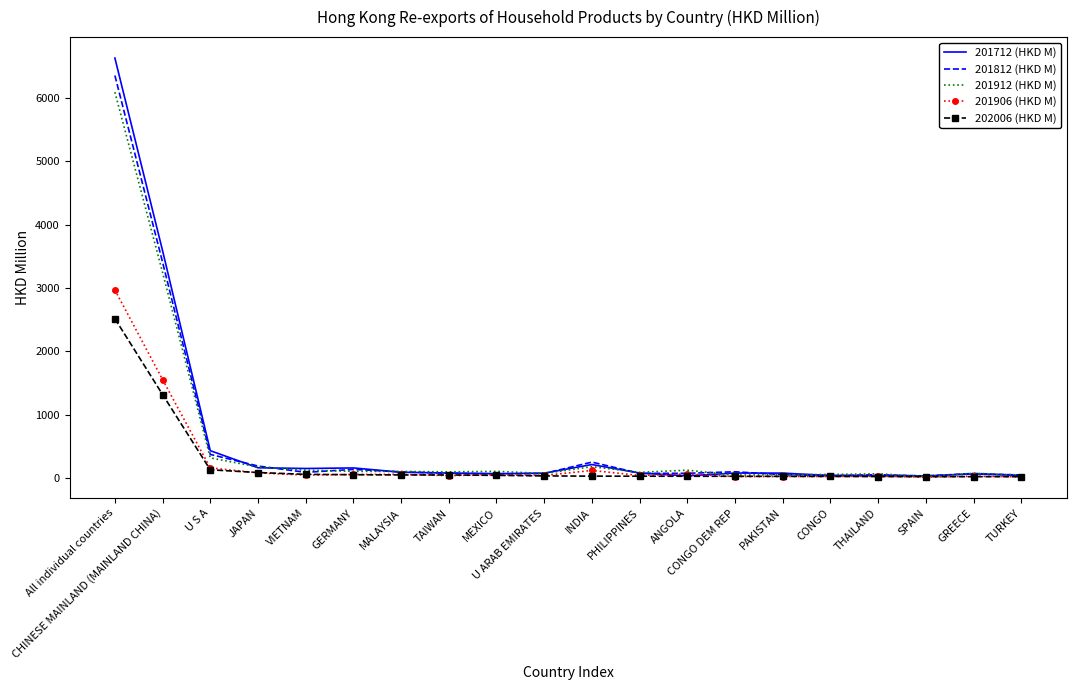

Which series has the widest spread of values?

201712 (HKD M)